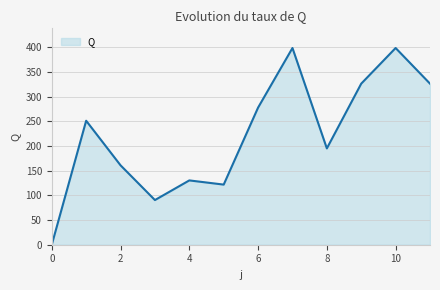

How many values exceed 251?

6